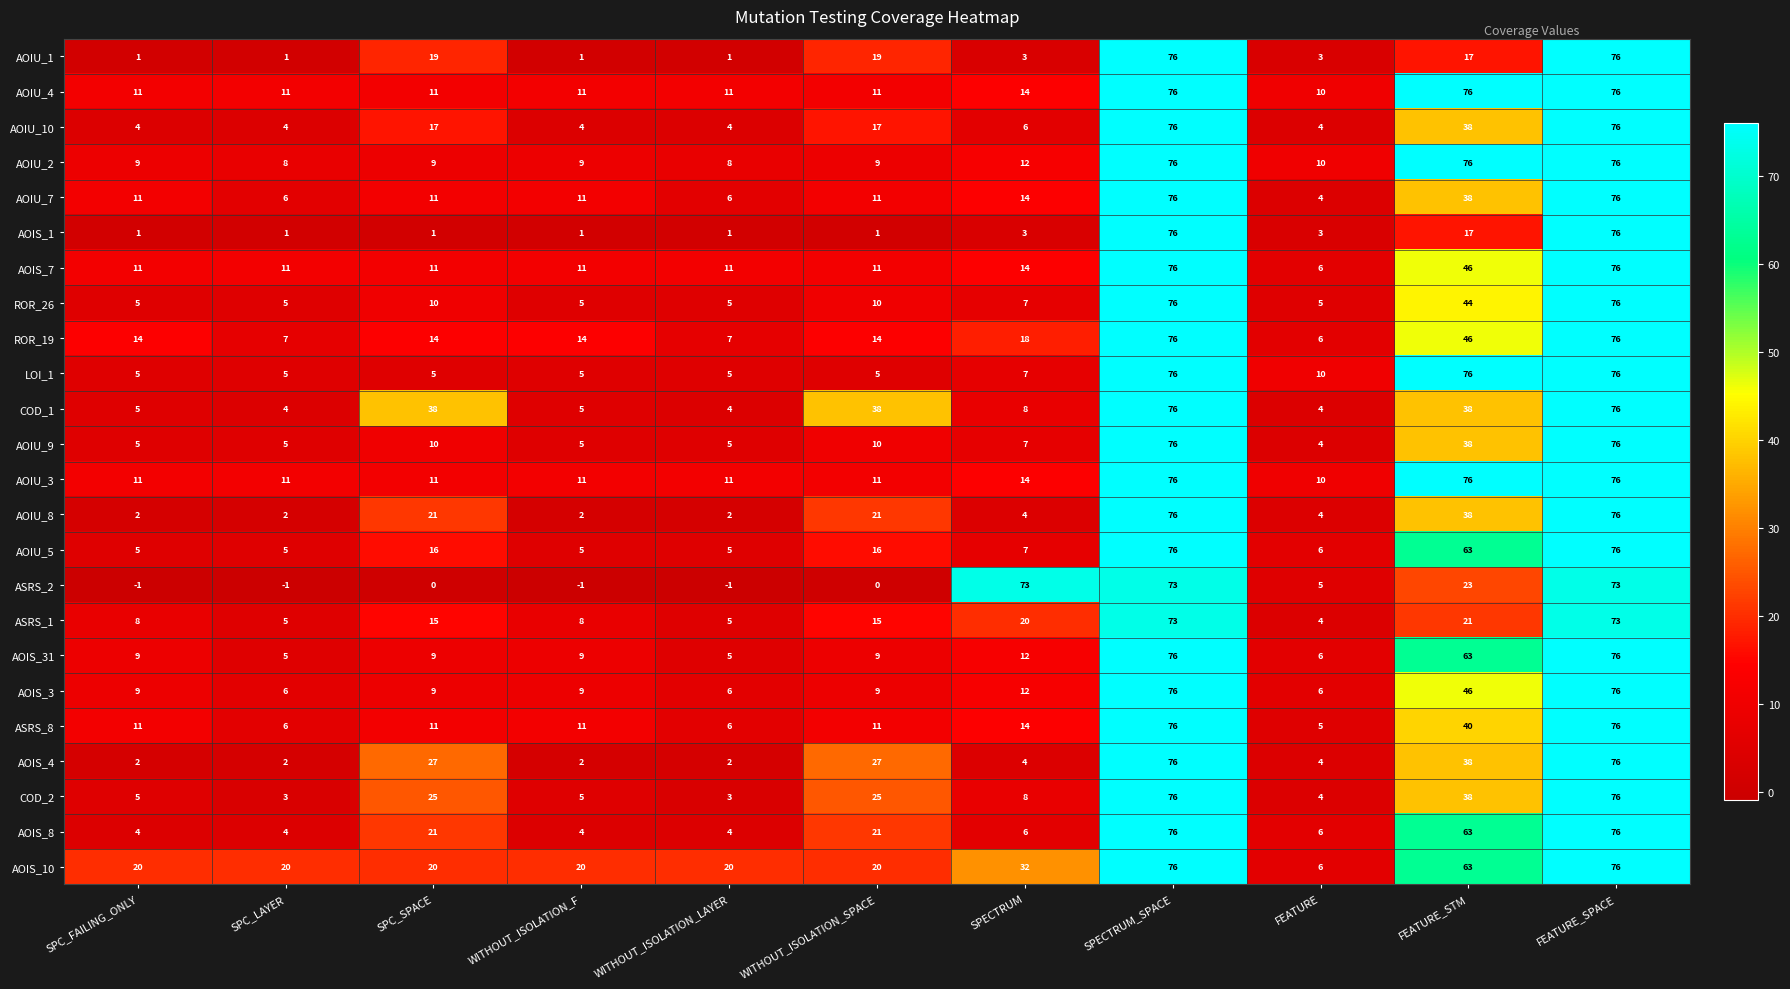

How many distinct data groups are displayed?

24